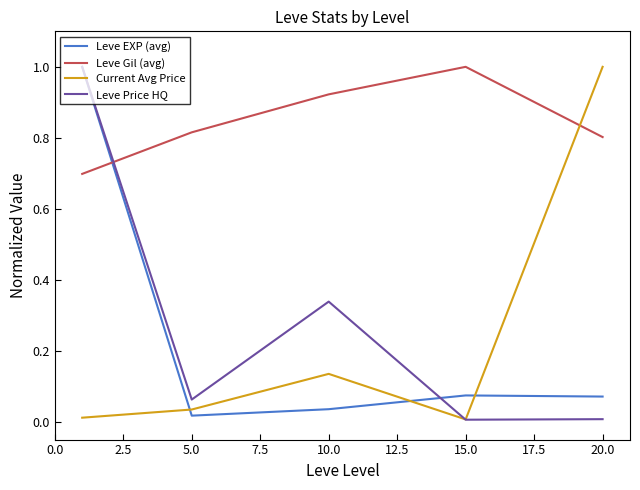

True or false: Leve Price HQ and Leve Gil (avg) cross at least once.

True